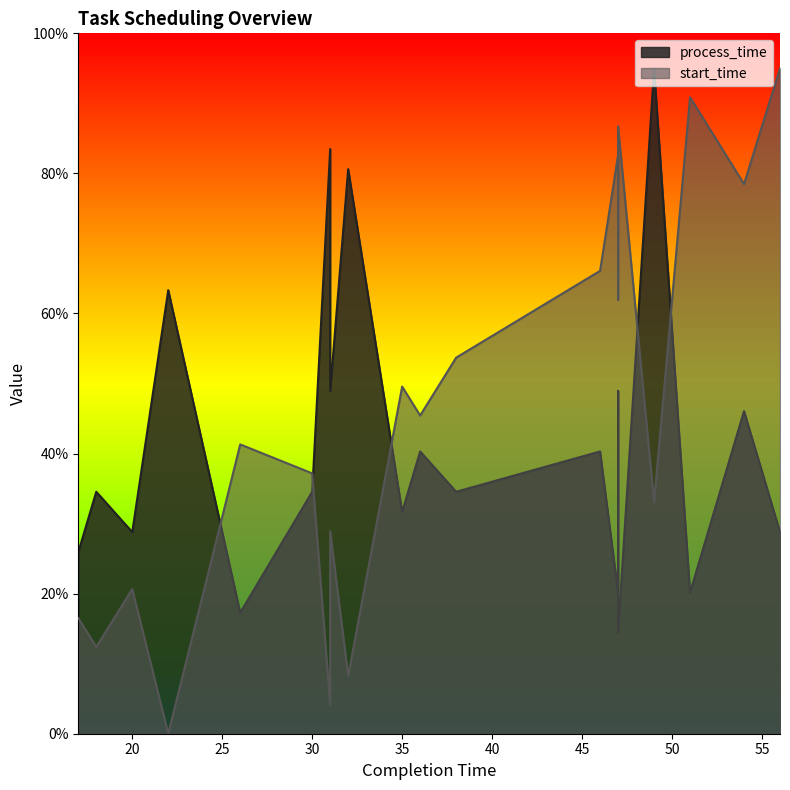

Reading right to left, what are all the values shown in this chart?

process_time: 28.8	46.1	20.2	95.0	14.4	48.9	20.2	40.3	34.5	40.3	31.7	80.6	48.9	83.5	34.5	17.3	63.3	28.8	34.5	25.9
start_time: 95.0	78.5	90.9	33.0	86.7	62.0	82.6	66.1	53.7	45.4	49.6	8.3	28.9	4.1	37.2	41.3	0.0	20.7	12.4	16.5